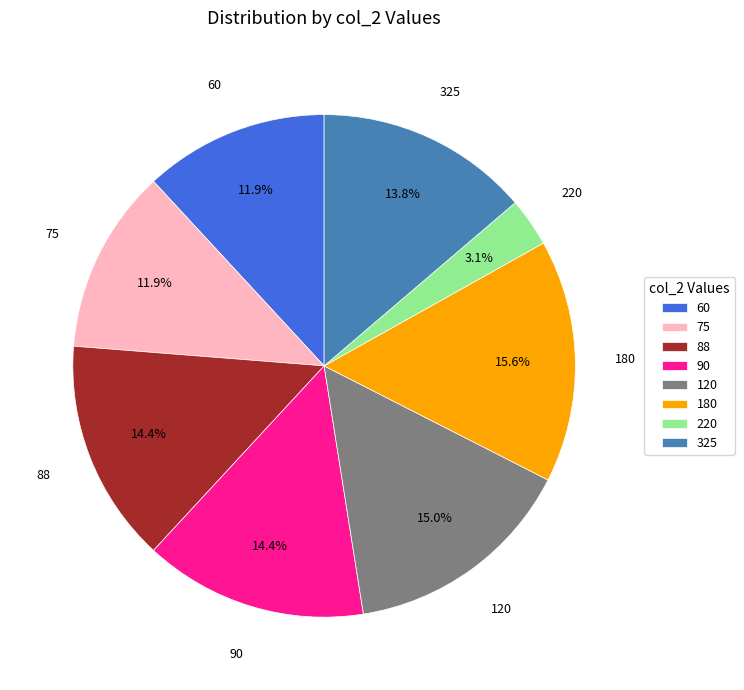

Does 60 account for over 50% of the chart?

No